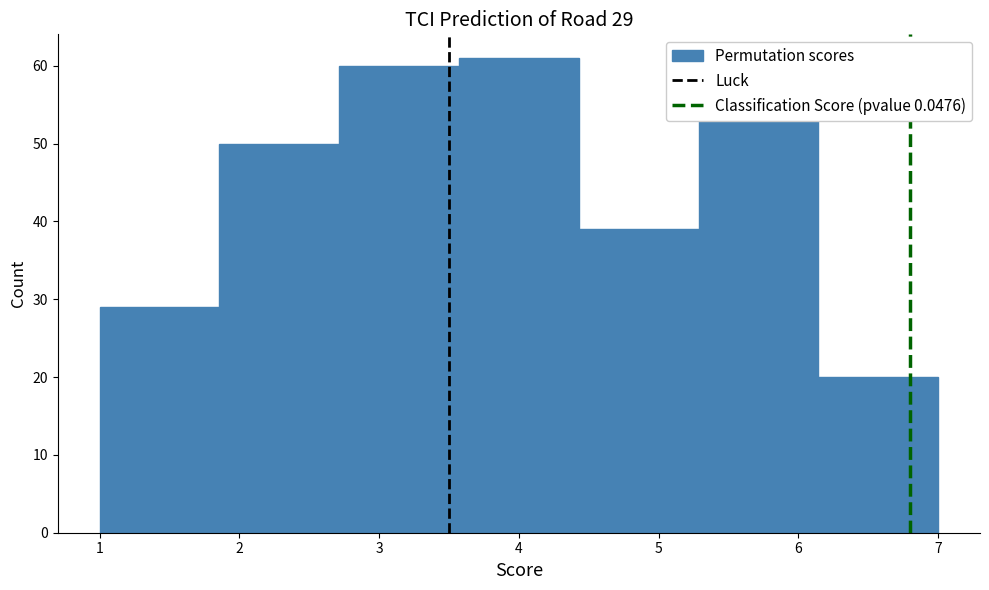

Which range on the x-axis has the tallest bar?

3.6 to 4.4